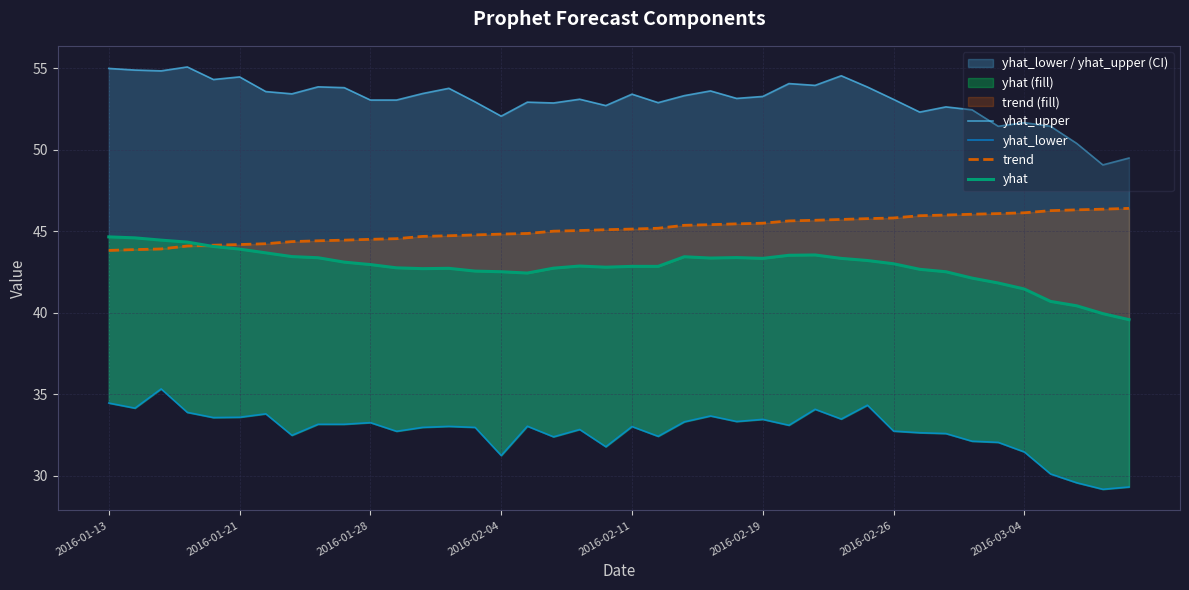

What is the difference between the yhat_upper values at 10 and 9?

0.8